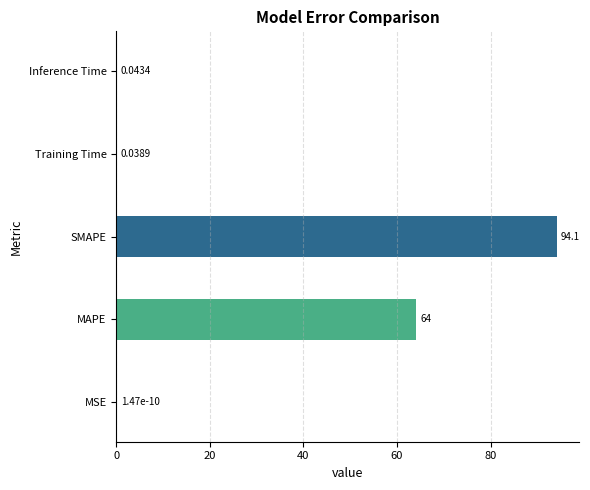

Which category has the highest value across all series?

SMAPE